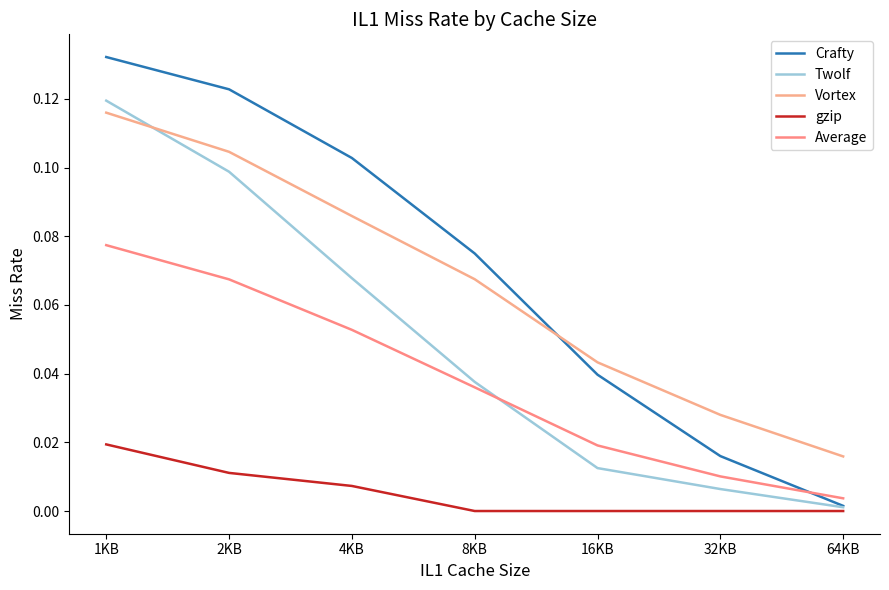

True or false: Crafty and gzip cross at least once.

False